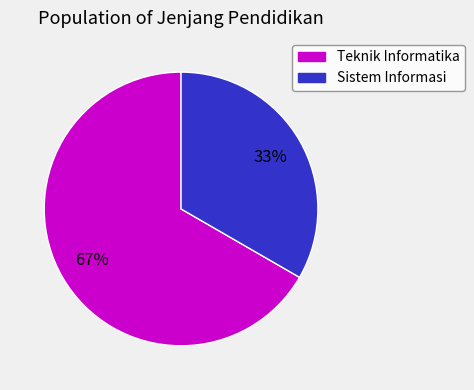

Which has a higher value, Sistem Informasi or Teknik Informatika?

Teknik Informatika